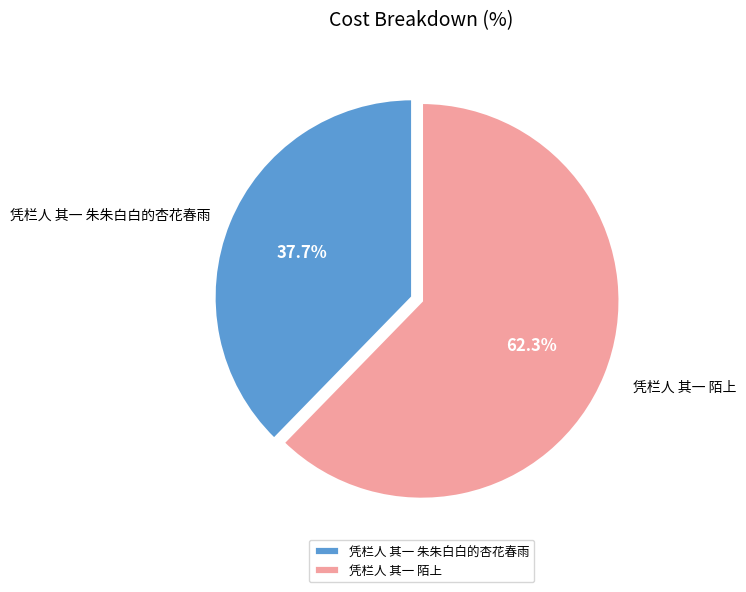

What is the largest slice in the pie chart?

凭栏人 其一 陌上